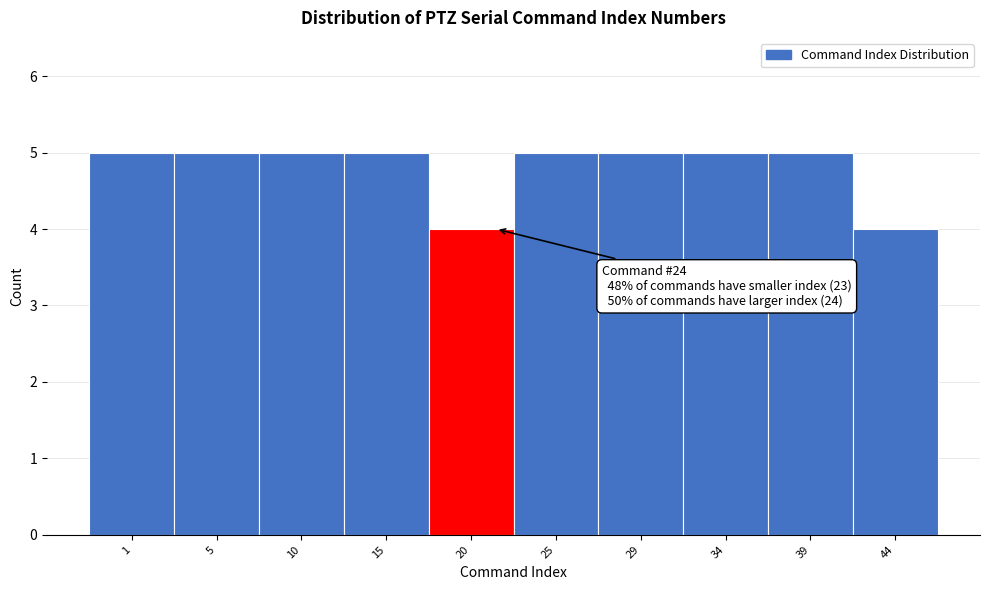

Reading left to right, extract all data points from this chart.

1=5	5=5	10=5	15=5	20=4	25=5	29=5	34=5	39=5	44=4